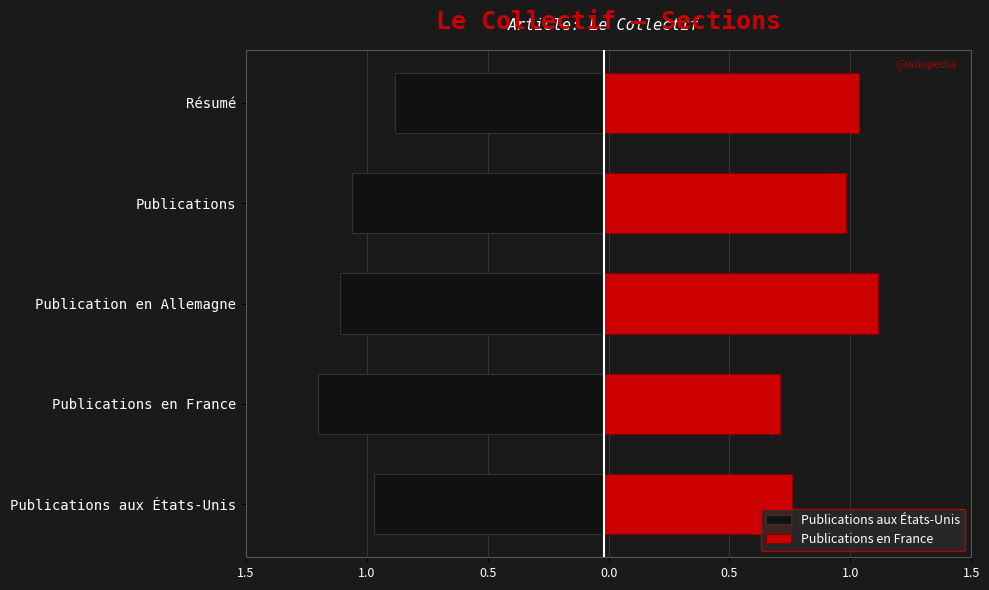

How many values in the Publications en France series are below 1?

2